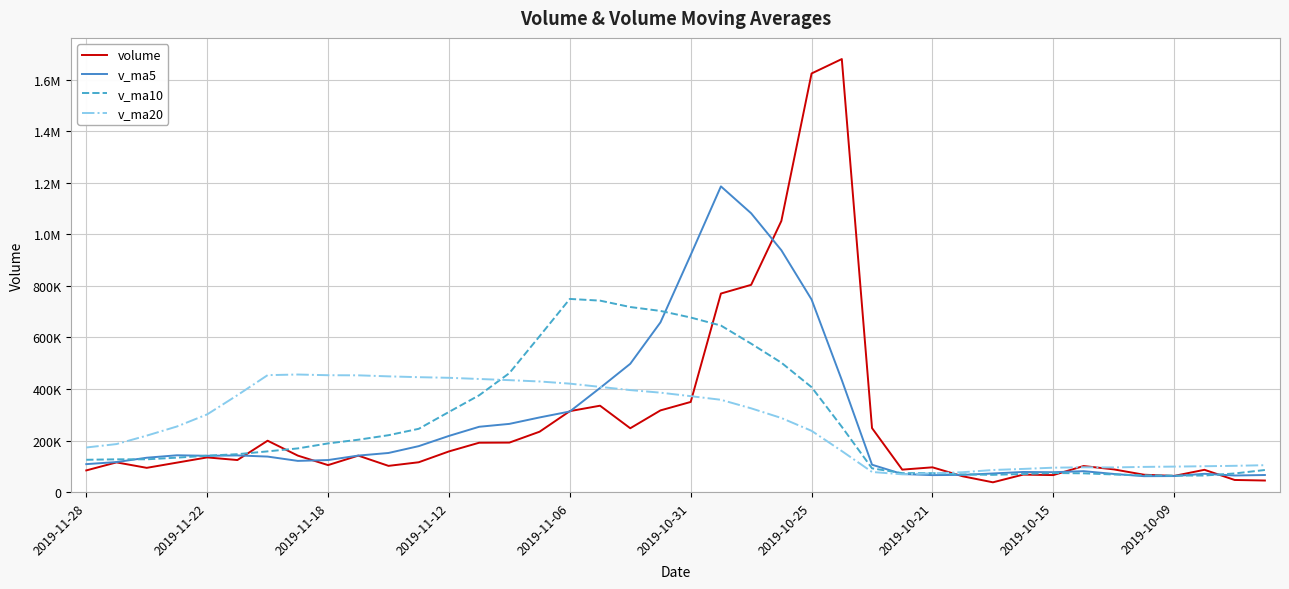

Reading left to right, list all the values displayed in this chart.

volume: 83996.0	115179.0	94005.4	114251.1	134446.8	124261.0	199336.7	141453.2	104624.9	141429.0	101648.3	115672.0	157728.7	191495.8	191968.0	234279.9	314105.4	335204.4	247674.4	317003.2	349802.8	770575.4	804326.6	1052346.0	1624911.5	1680845.0	248299.6	87068.8	96014.8	61229.8	37830.0	67707.0	65858.0	101029.1	88016.0	67262.9	62692.5	86400.0	46946.0	44757.6
v_ma5: 108375.6	116428.6	133260.2	142749.8	140824.5	142221.0	137698.4	120965.5	124220.6	141594.8	151702.6	178228.9	217915.6	253410.7	264646.4	289653.5	312758.0	404052.0	497876.5	658810.8	920392.5	1186600.9	1082145.7	938694.2	747427.9	434691.6	106088.6	69970.1	65727.9	66730.8	72088.0	77974.6	76971.7	81080.1	70263.5	61611.8	62079.5	70846.2	64228.2	66166.6
v_ma10: 125298.3	127063.5	127112.8	133485.2	141209.6	146961.8	157963.7	169440.5	188815.6	203120.6	220678.0	245493.5	310983.8	375643.6	461728.6	605023.0	749679.5	743098.9	718285.3	703119.4	677542.0	646344.8	576057.9	502211.0	407079.4	253389.8	92031.6	73470.9	73404.0	68497.1	66849.9	70027.1	73909.0	72654.2	68215.0	65009.4	63853.4	64130.4	72213.9	85580.8
v_ma20: 172988.2	186278.5	219048.3	254564.4	301469.1	375992.4	453821.6	456269.7	453550.5	453120.0	449110.0	445919.1	443520.9	438927.3	434404.0	429206.4	420855.5	408284.9	395844.7	385808.2	372196.0	358185.9	324983.4	287432.6	237647.2	159199.6	77942.5	68800.6	72808.9	77039.0	85642.3	89817.1	94591.4	96148.8	95575.8	97660.4	98797.8	100242.6	101849.6	104284.8